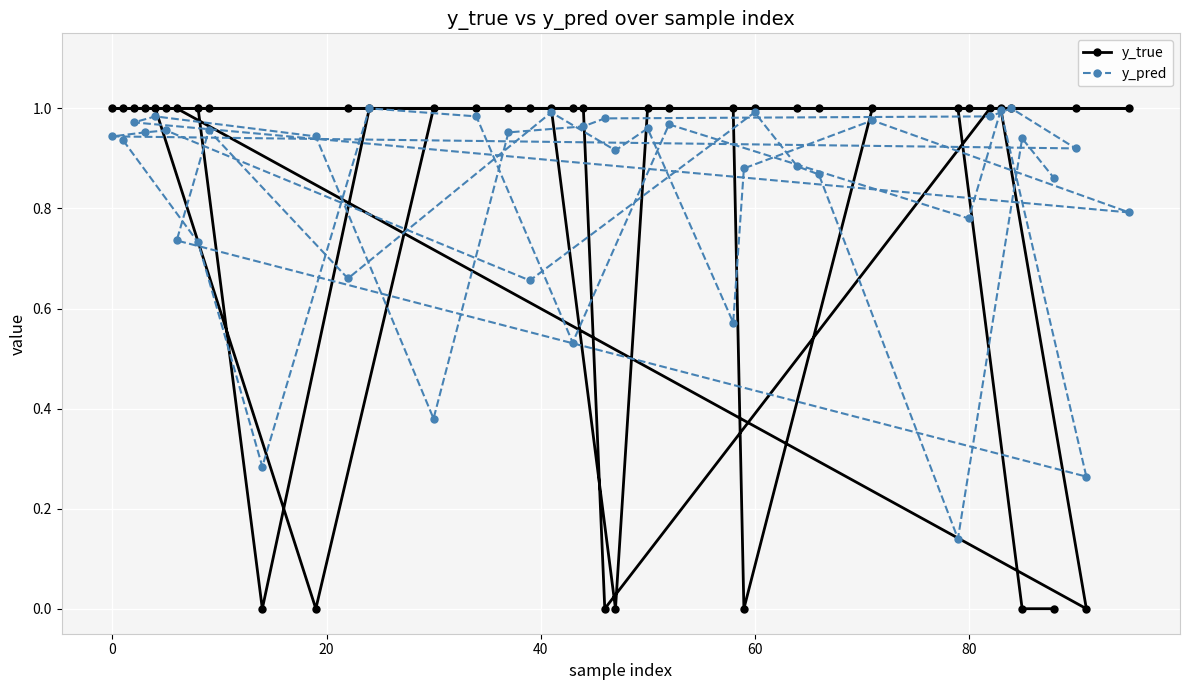

Which series has the largest range (max minus min)?

y_true